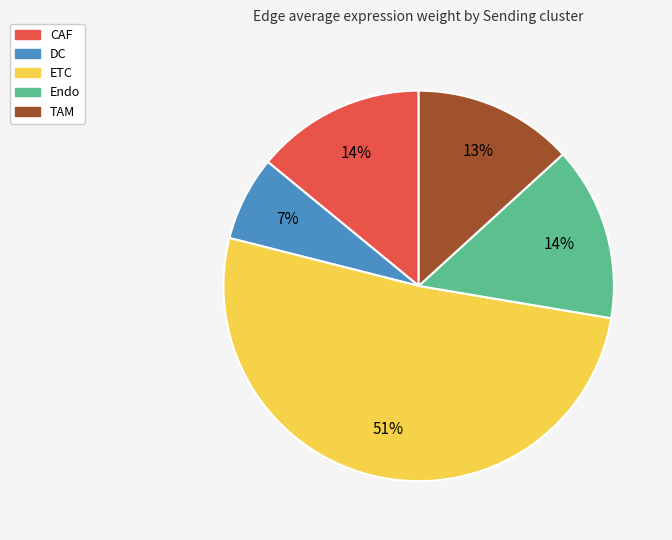

Count the number of slices in the pie.

5